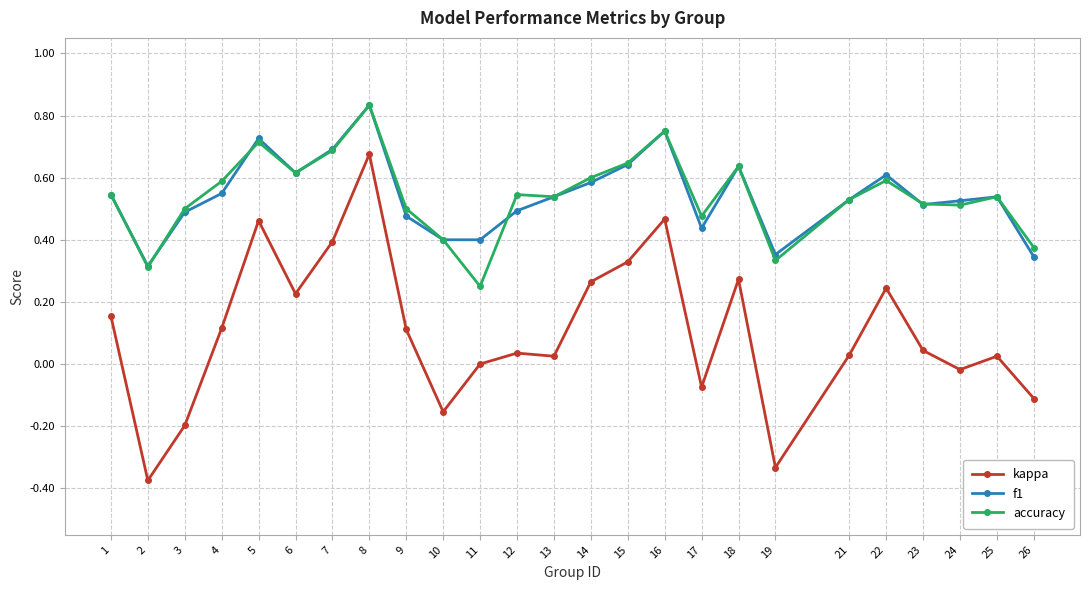

At which category does kappa reach its first local peak?

5